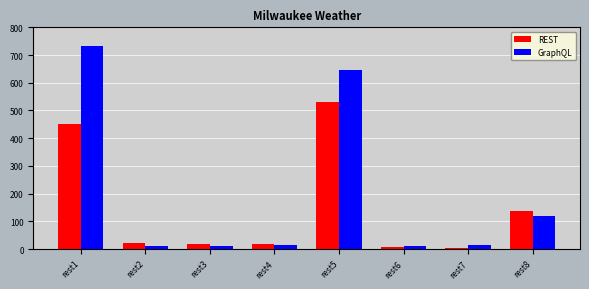

What is the difference between the maximum and minimum values in the GraphQL series?

722.6